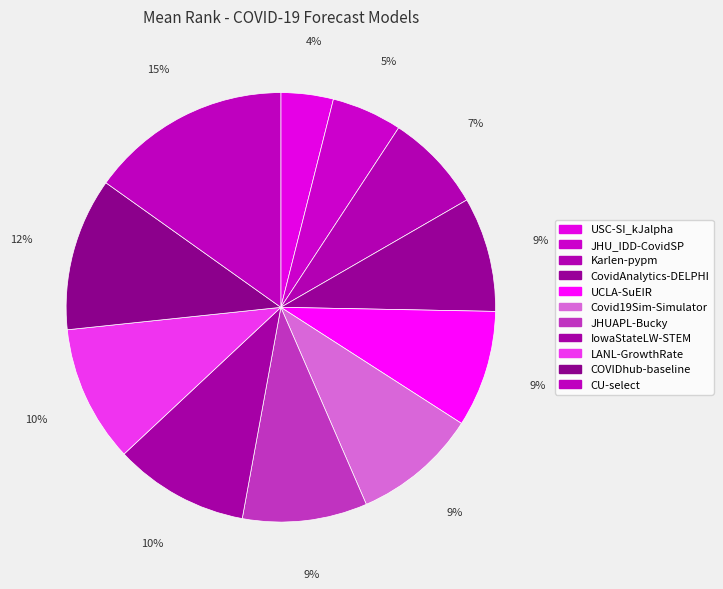

What percentage is the CovidAnalytics-DELPHI slice, to the nearest percent?

9%